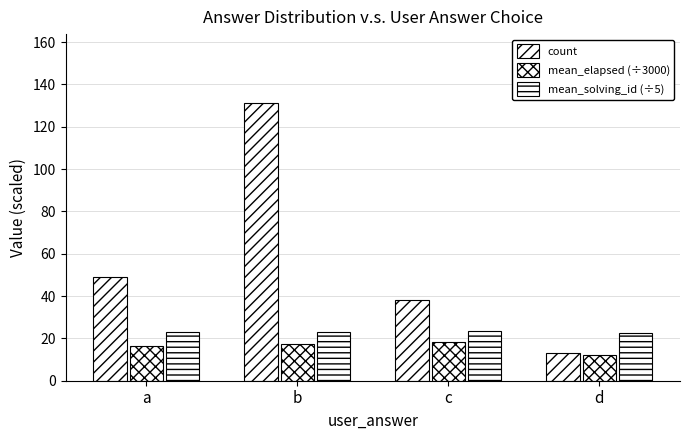

What is the sum of all mean_solving_id (÷5) values?

92.6